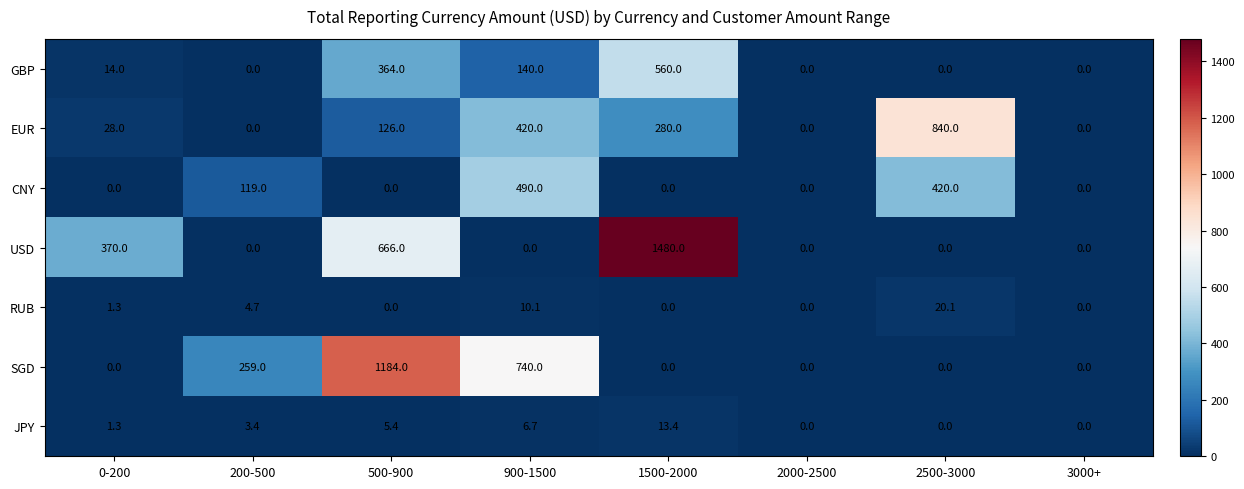

At which category does the chart reach its peak across all series?

1500-2000